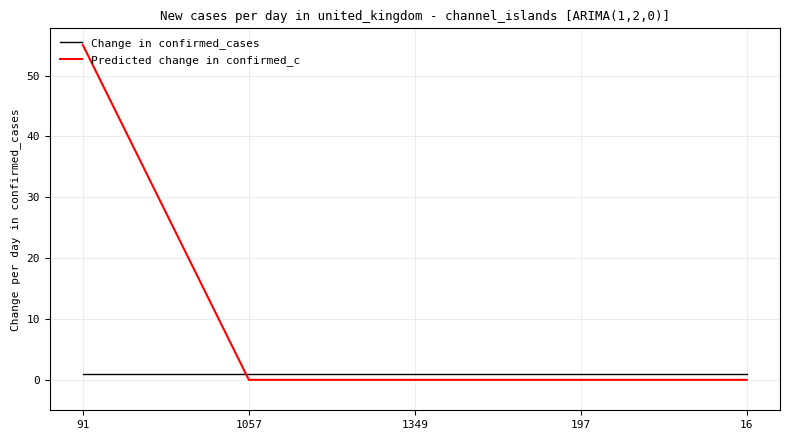

At which category is the sum across all series the highest?

91